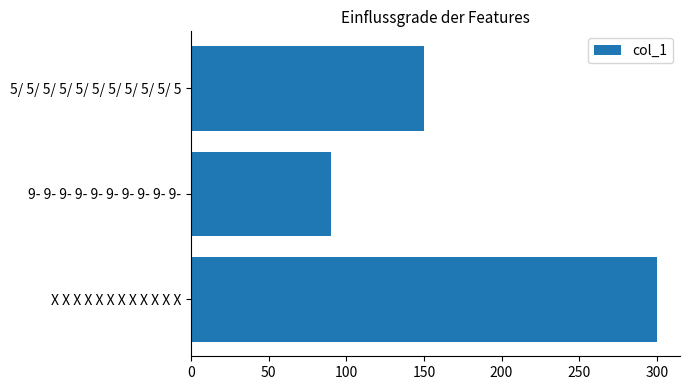

Where is the data nearest to the value 195?

5/ 5/ 5/ 5/ 5/ 5/ 5/ 5/ 5/ 5/ 5